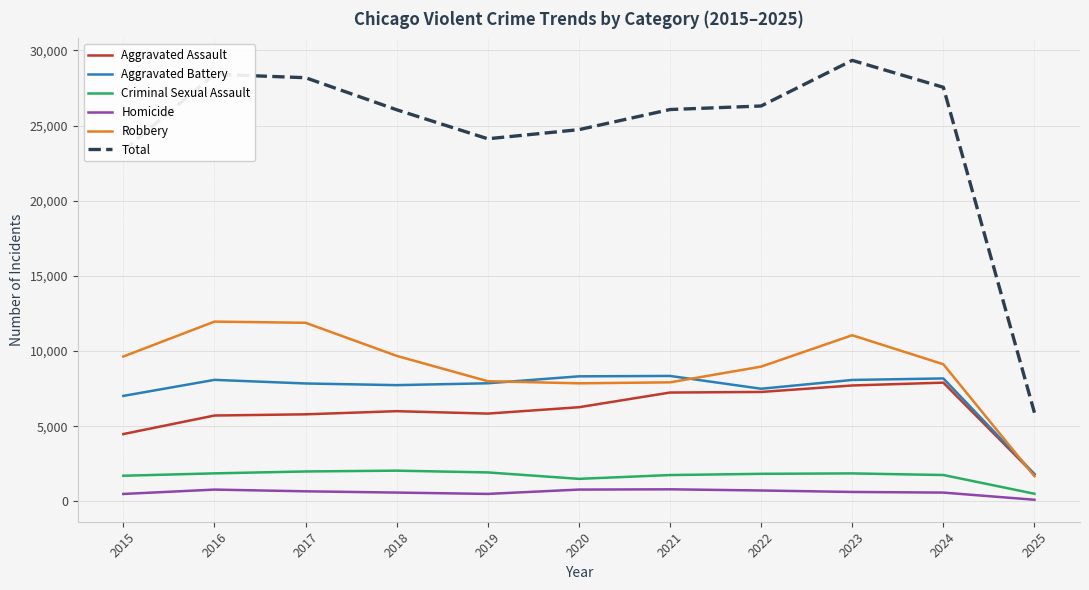

At 2018, list the series in order from largest to smallest.

Total, Robbery, Aggravated Battery, Aggravated Assault, Criminal Sexual Assault, Homicide